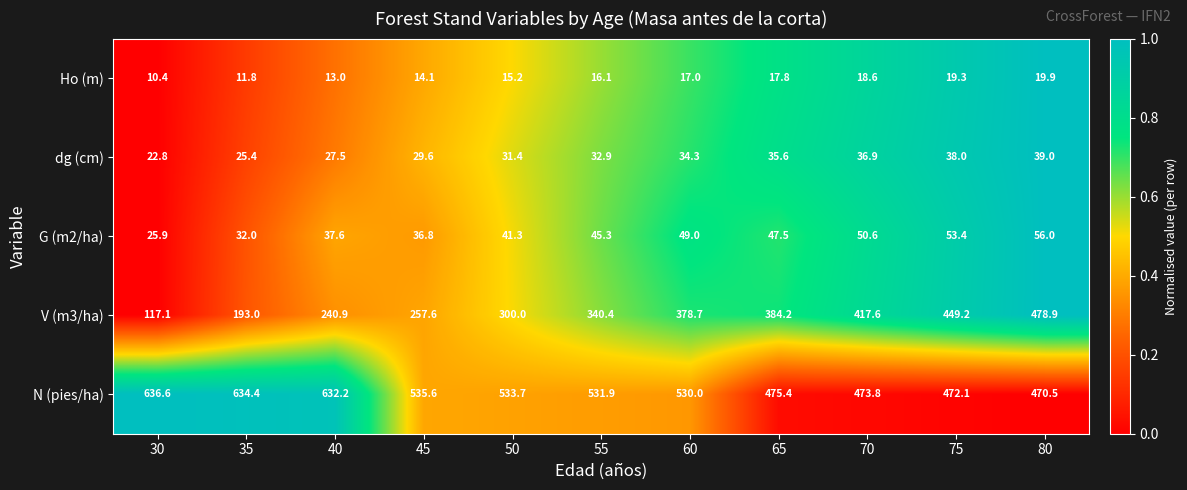

What is the minimum value shown in the chart?

10.4